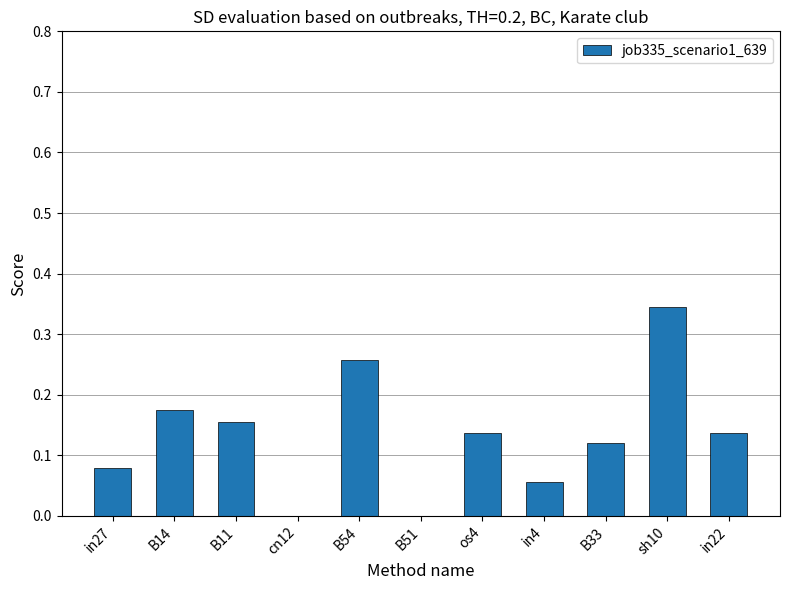

How many data points does each series have?

11